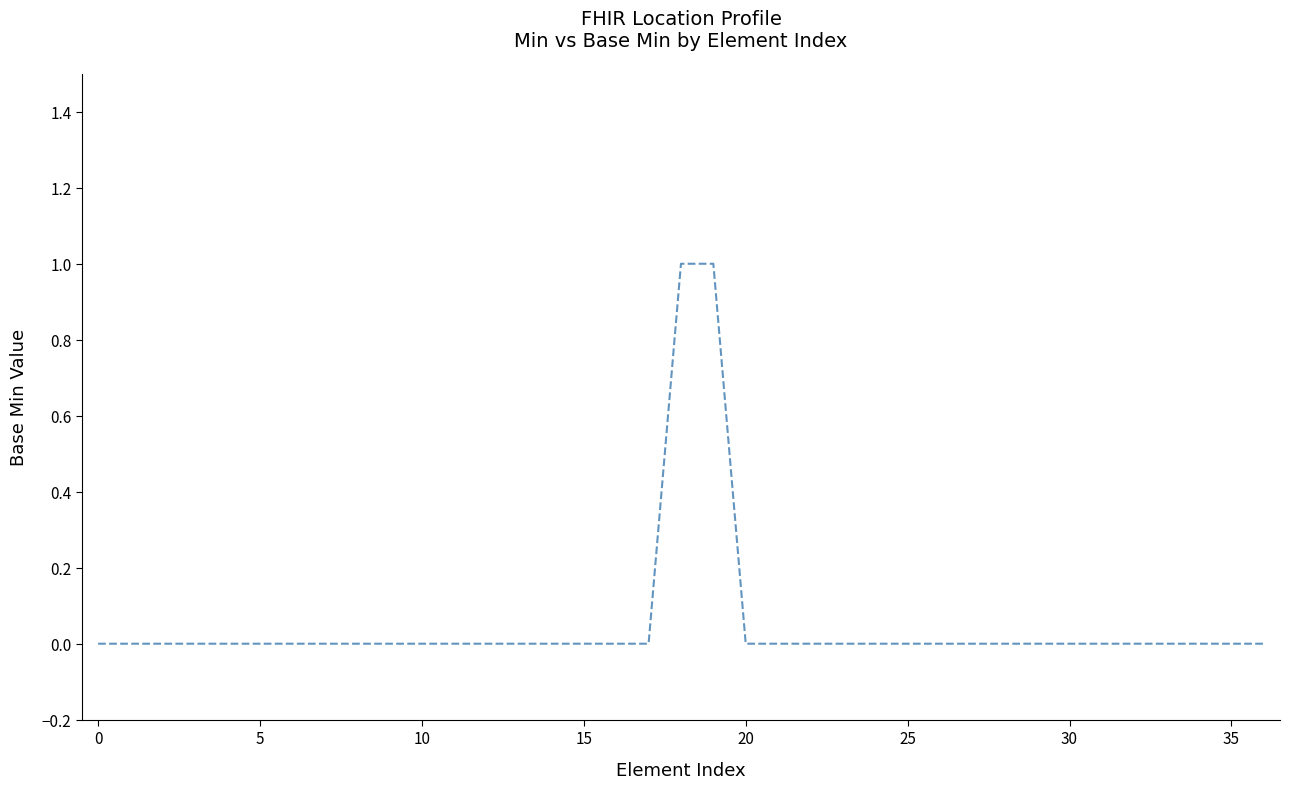

How many lines are shown in the chart?

1